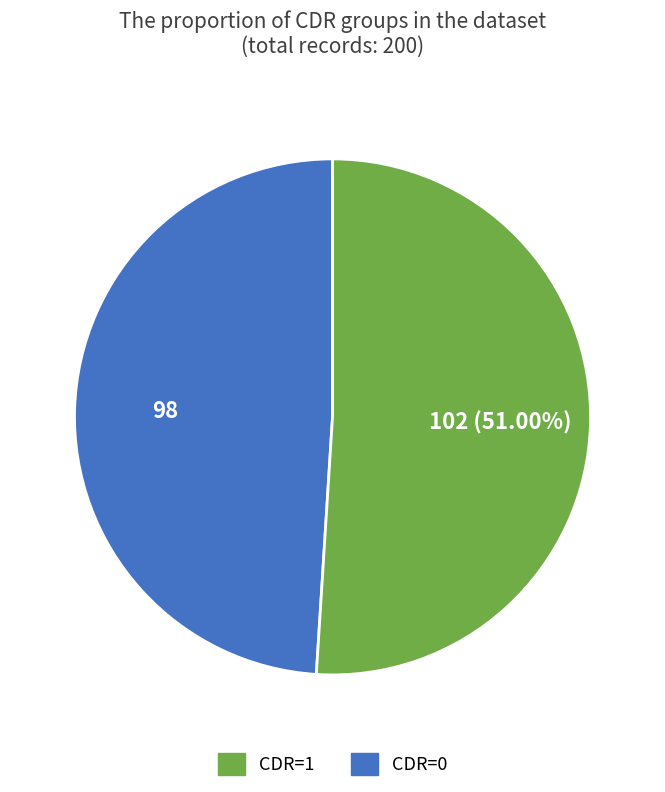

Does any single category account for the majority?

Yes